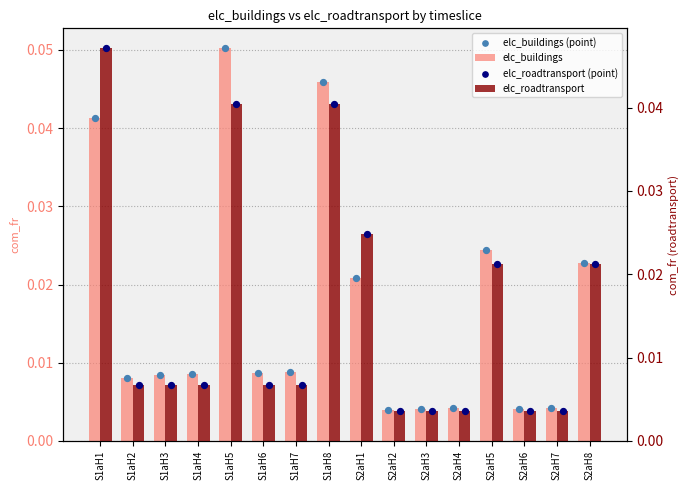

At how many categories does at least one series exceed 0?

16